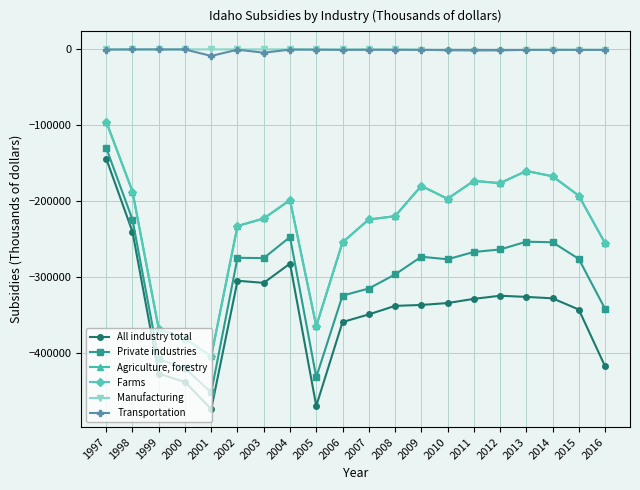

Does the chart have visible grid lines?

Yes